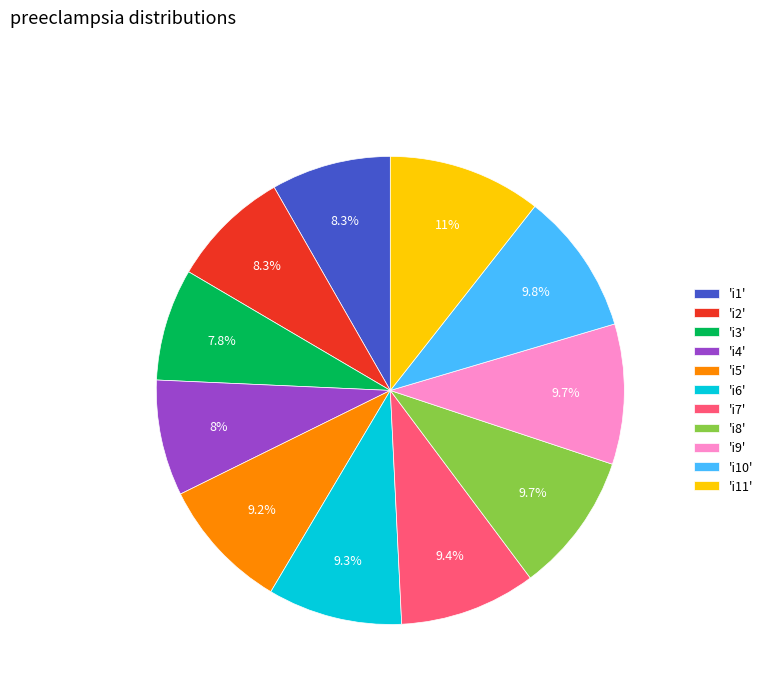

Is there a majority slice in this chart?

No